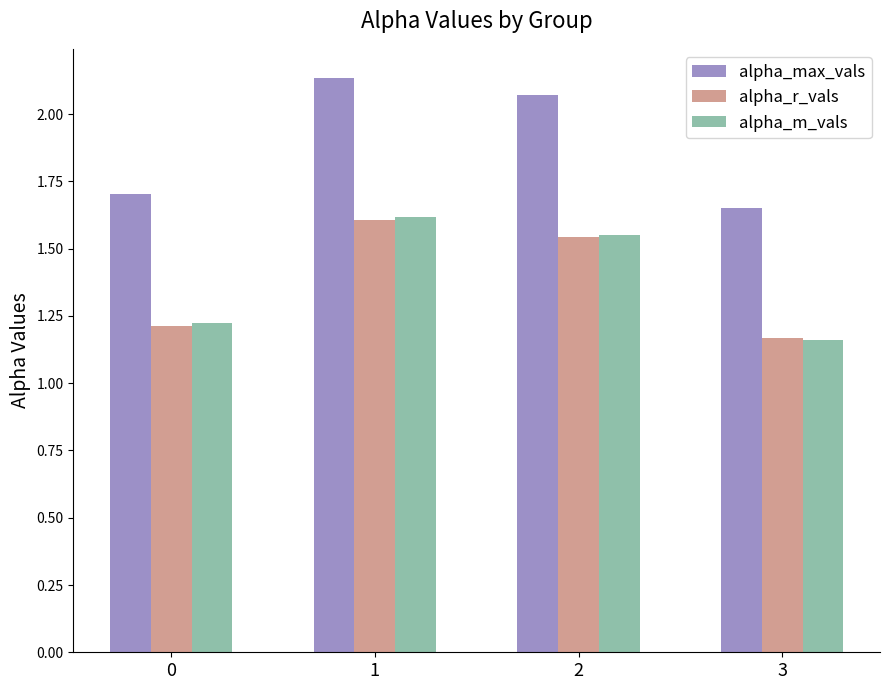

At which category does the chart reach its minimum across all series?

3